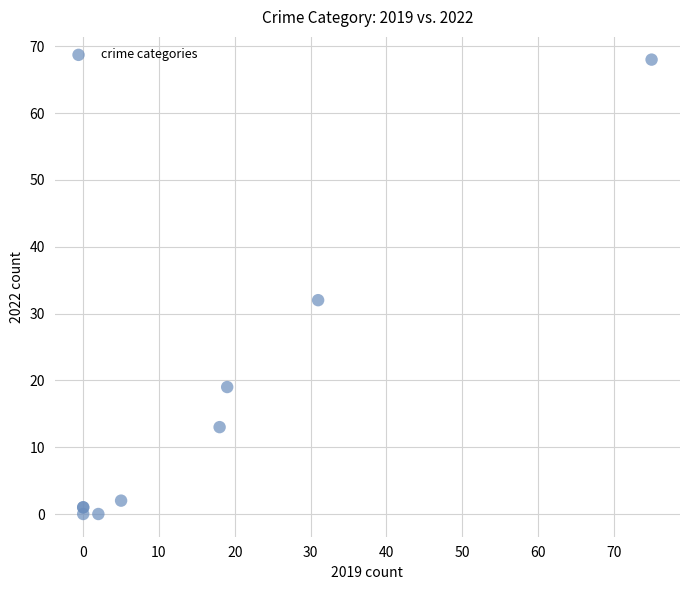

What Y value in the scatter plot is closest to 34?

32